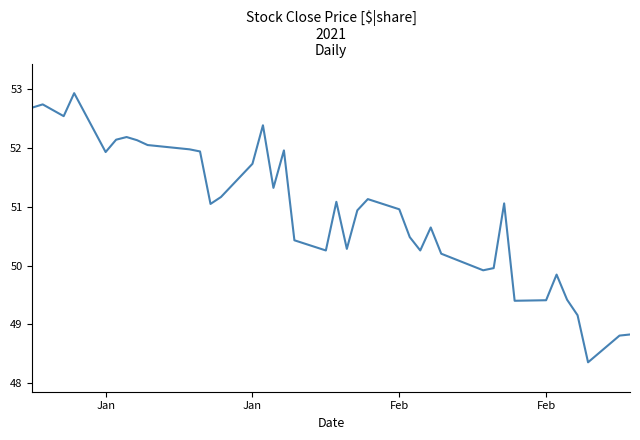

What is the difference between the maximum and minimum values?

4.6